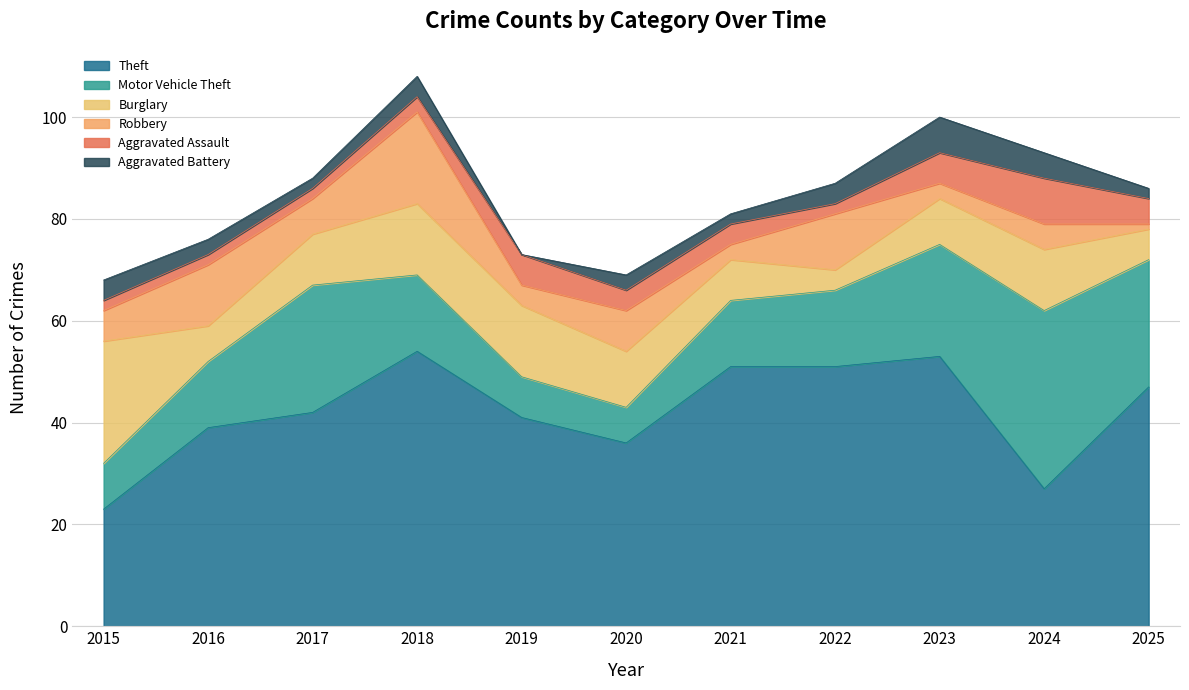

What is the value of the Aggravated Assault point at the 1st from the left?

2